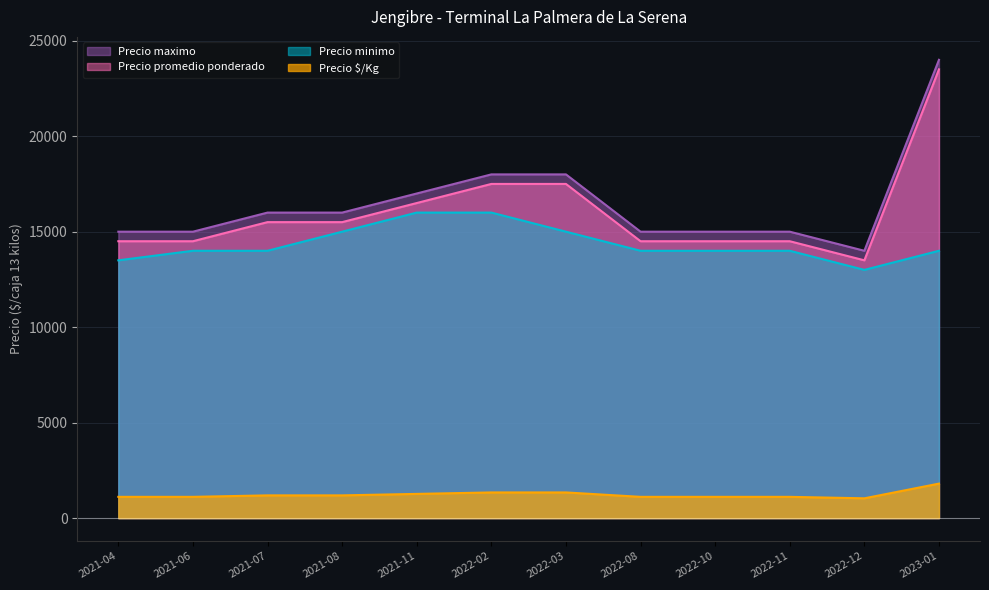

What is the difference between the highest and lowest values at 2022-02?

16654